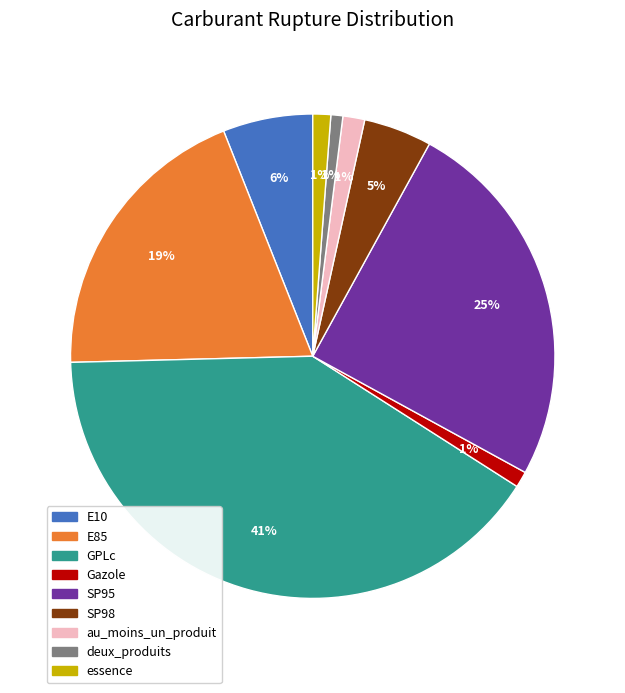

Which slice is the largest?

GPLc